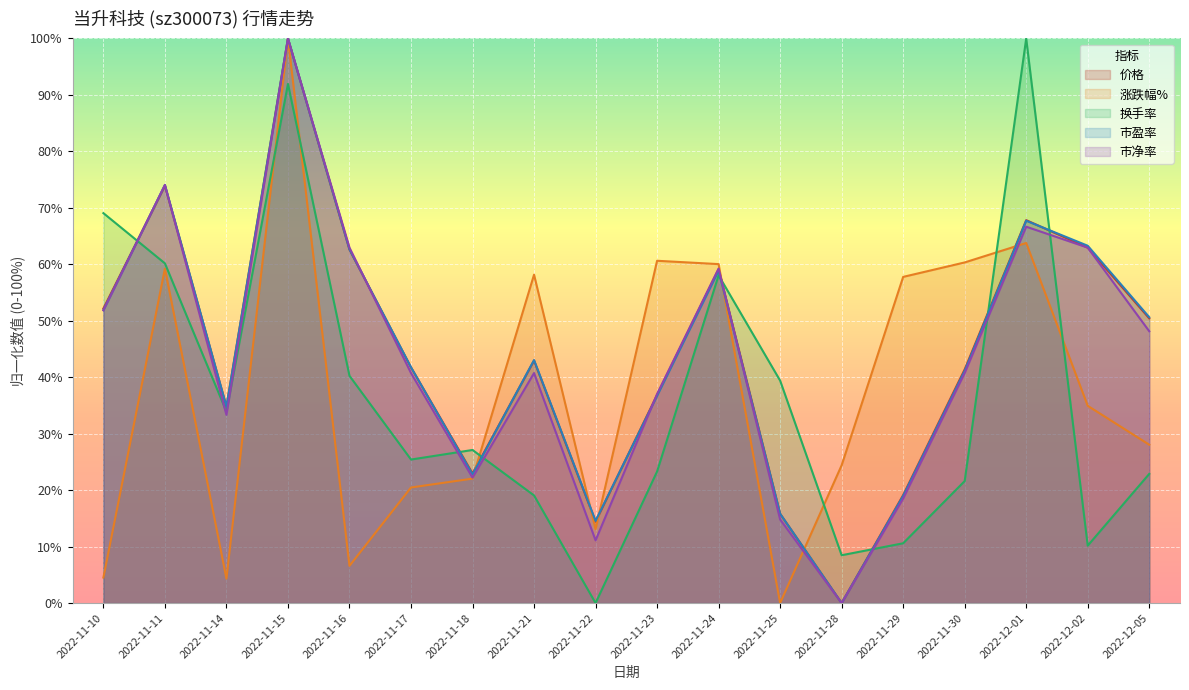

Where do 涨跌幅% and 市盈率 first cross each other?

2022-11-18 and 2022-11-21